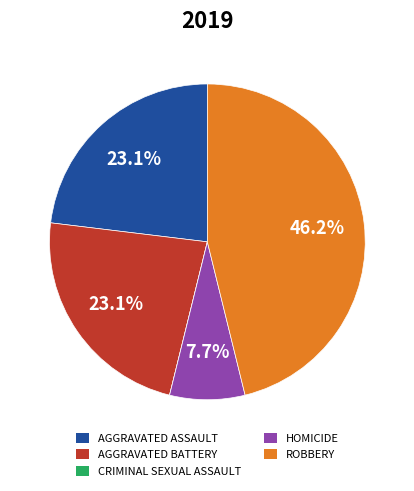

Between AGGRAVATED BATTERY and HOMICIDE, which is larger?

AGGRAVATED BATTERY